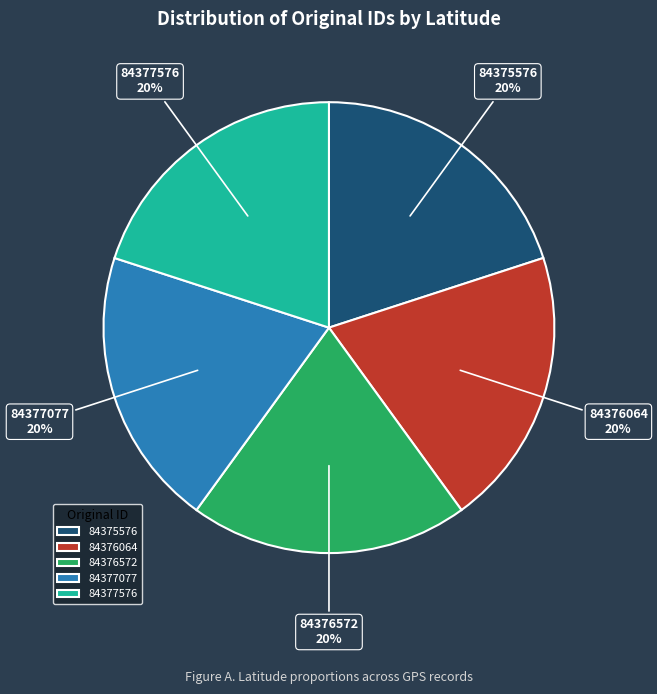

True or false: 84375576 accounts for 33% of the total.

False